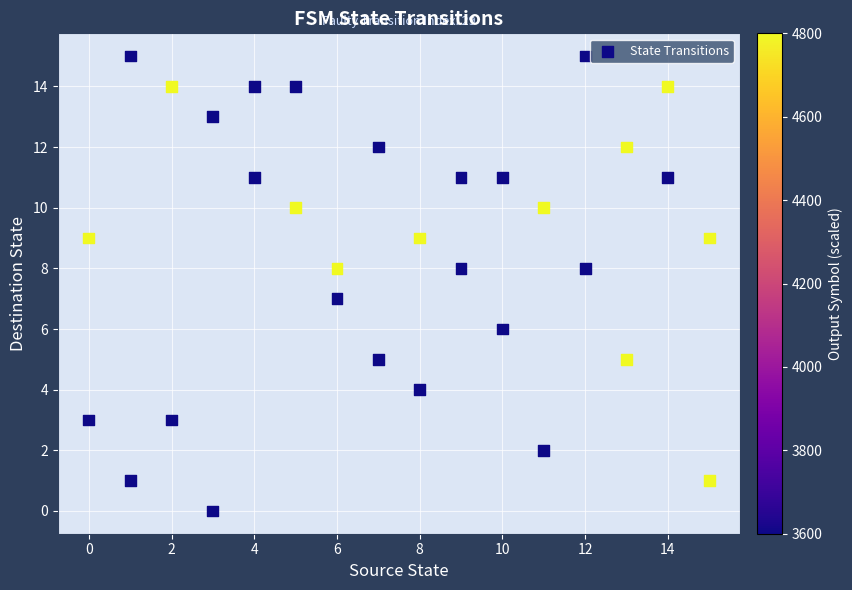

What is the range of X values (max minus min)?

15